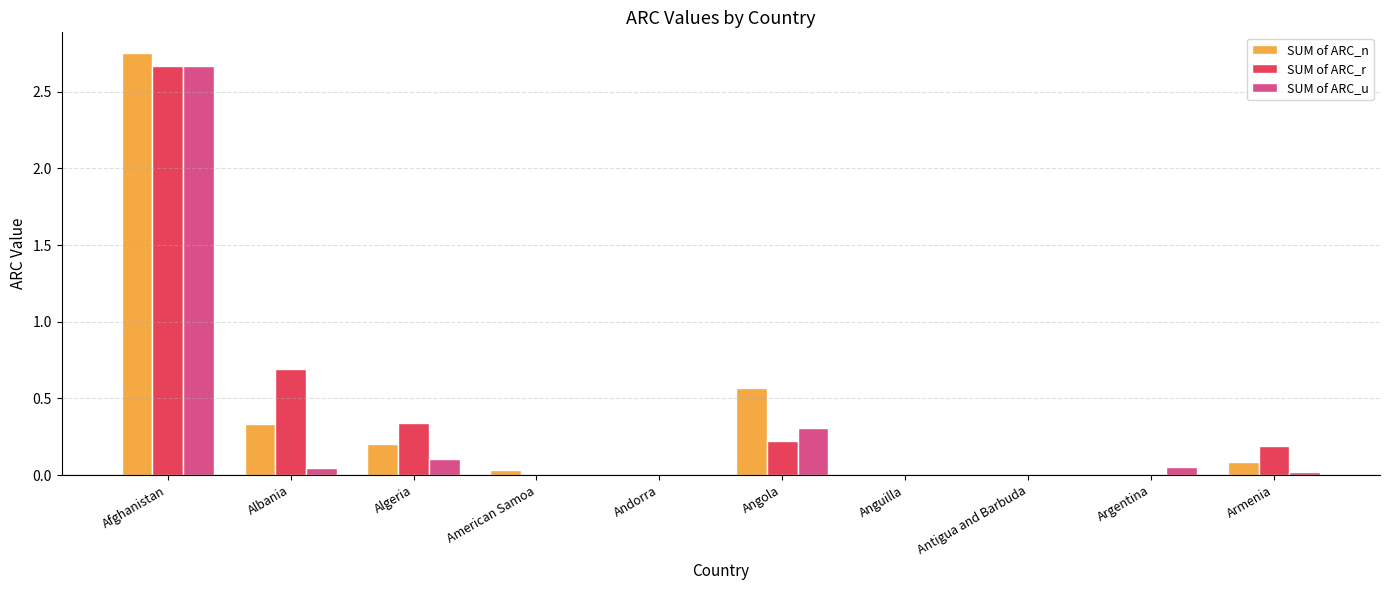

What is the sum of all SUM of ARC_u values?

3.2